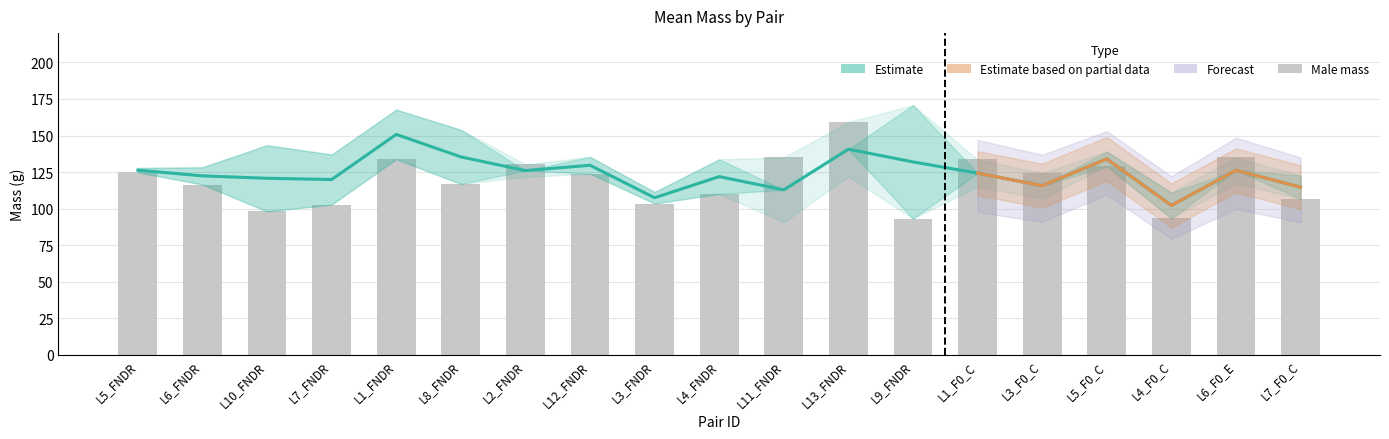

Between L3_F0_C and L7_F0_C, which series saw the biggest shift?

M_mass